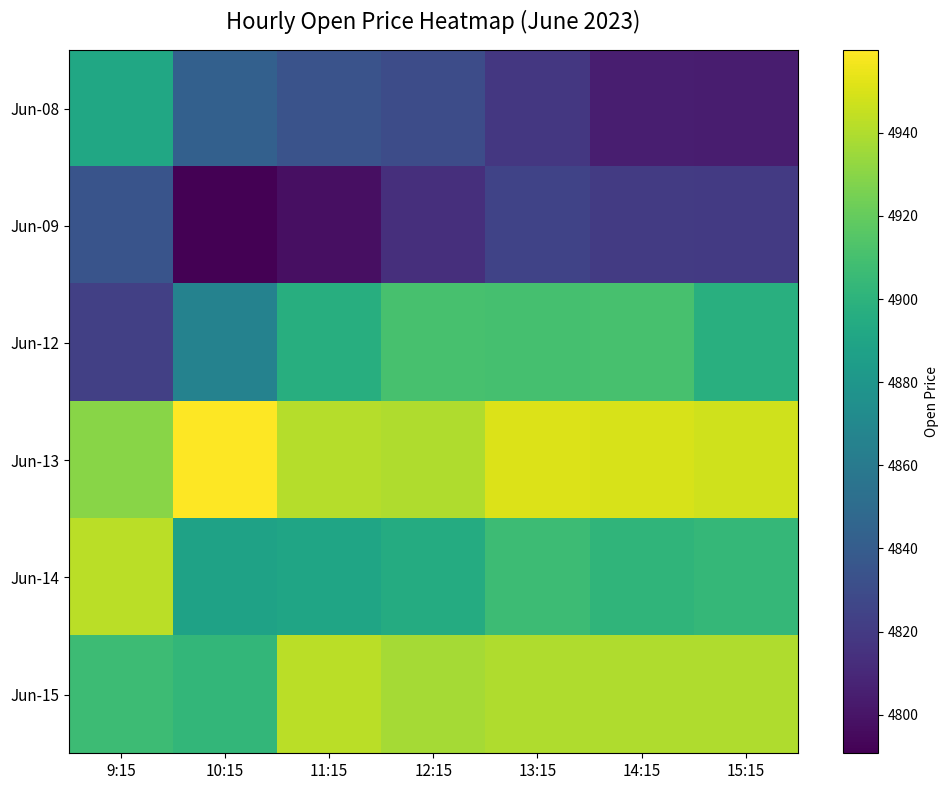

Reading left to right, extract all data points from this chart.

Jun-08: 9:15=4891.5	10:15=4842.8	11:15=4834.2	12:15=4830.3	13:15=4818.0	14:15=4805.0	15:15=4804.2
Jun-09: 9:15=4834.8	10:15=4790.7	11:15=4797.5	12:15=4813.4	13:15=4824.9	14:15=4820.0	15:15=4819.5
Jun-12: 9:15=4823.0	10:15=4865.5	11:15=4896.7	12:15=4911.0	13:15=4910.0	14:15=4911.0	15:15=4897.5
Jun-13: 9:15=4930.0	10:15=4960.0	11:15=4941.2	12:15=4940.0	13:15=4951.0	14:15=4950.0	15:15=4947.5
Jun-14: 9:15=4942.1	10:15=4887.9	11:15=4890.3	12:15=4895.0	13:15=4907.0	14:15=4901.4	15:15=4903.8
Jun-15: 9:15=4906.6	10:15=4902.5	11:15=4942.1	12:15=4937.0	13:15=4939.5	14:15=4939.5	15:15=4939.5